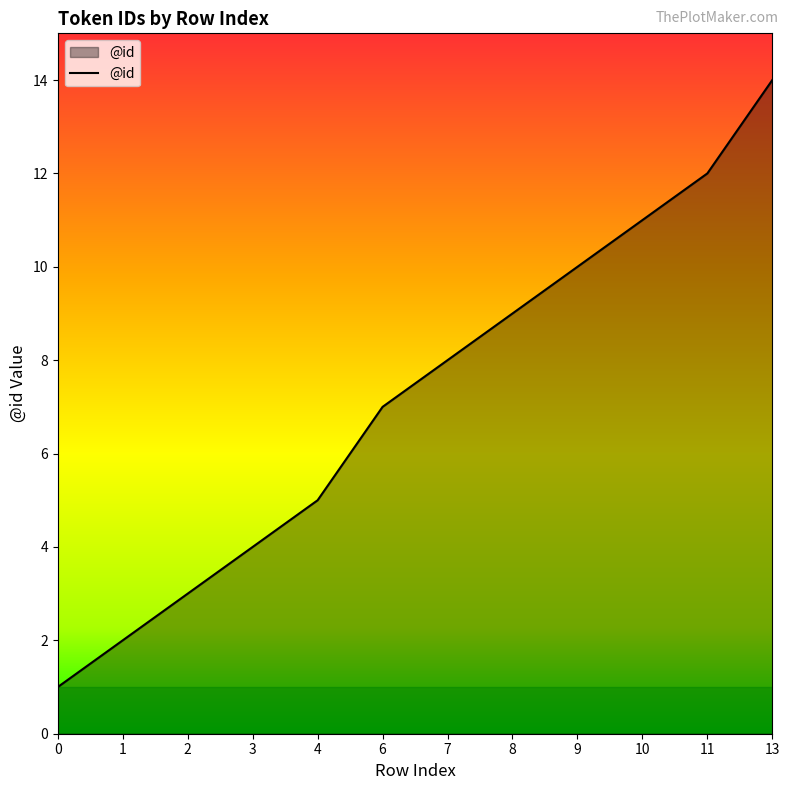

Rank the categories by value from highest to lowest.

13, 11, 10, 9, 8, 7, 6, 4, 3, 2, 1, 0